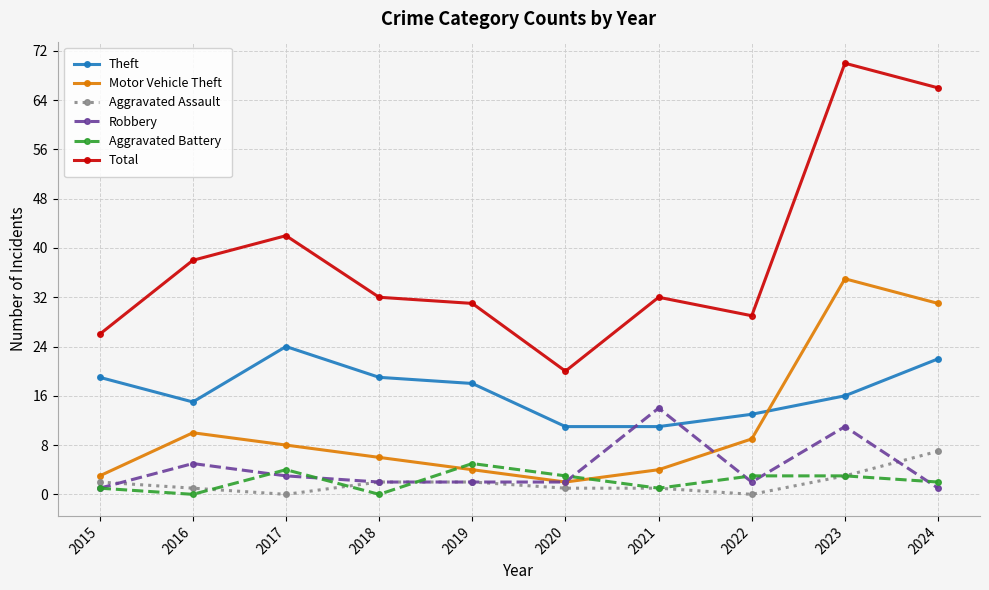

What is the value of the Motor Vehicle Theft point at the 5th from the left?

4